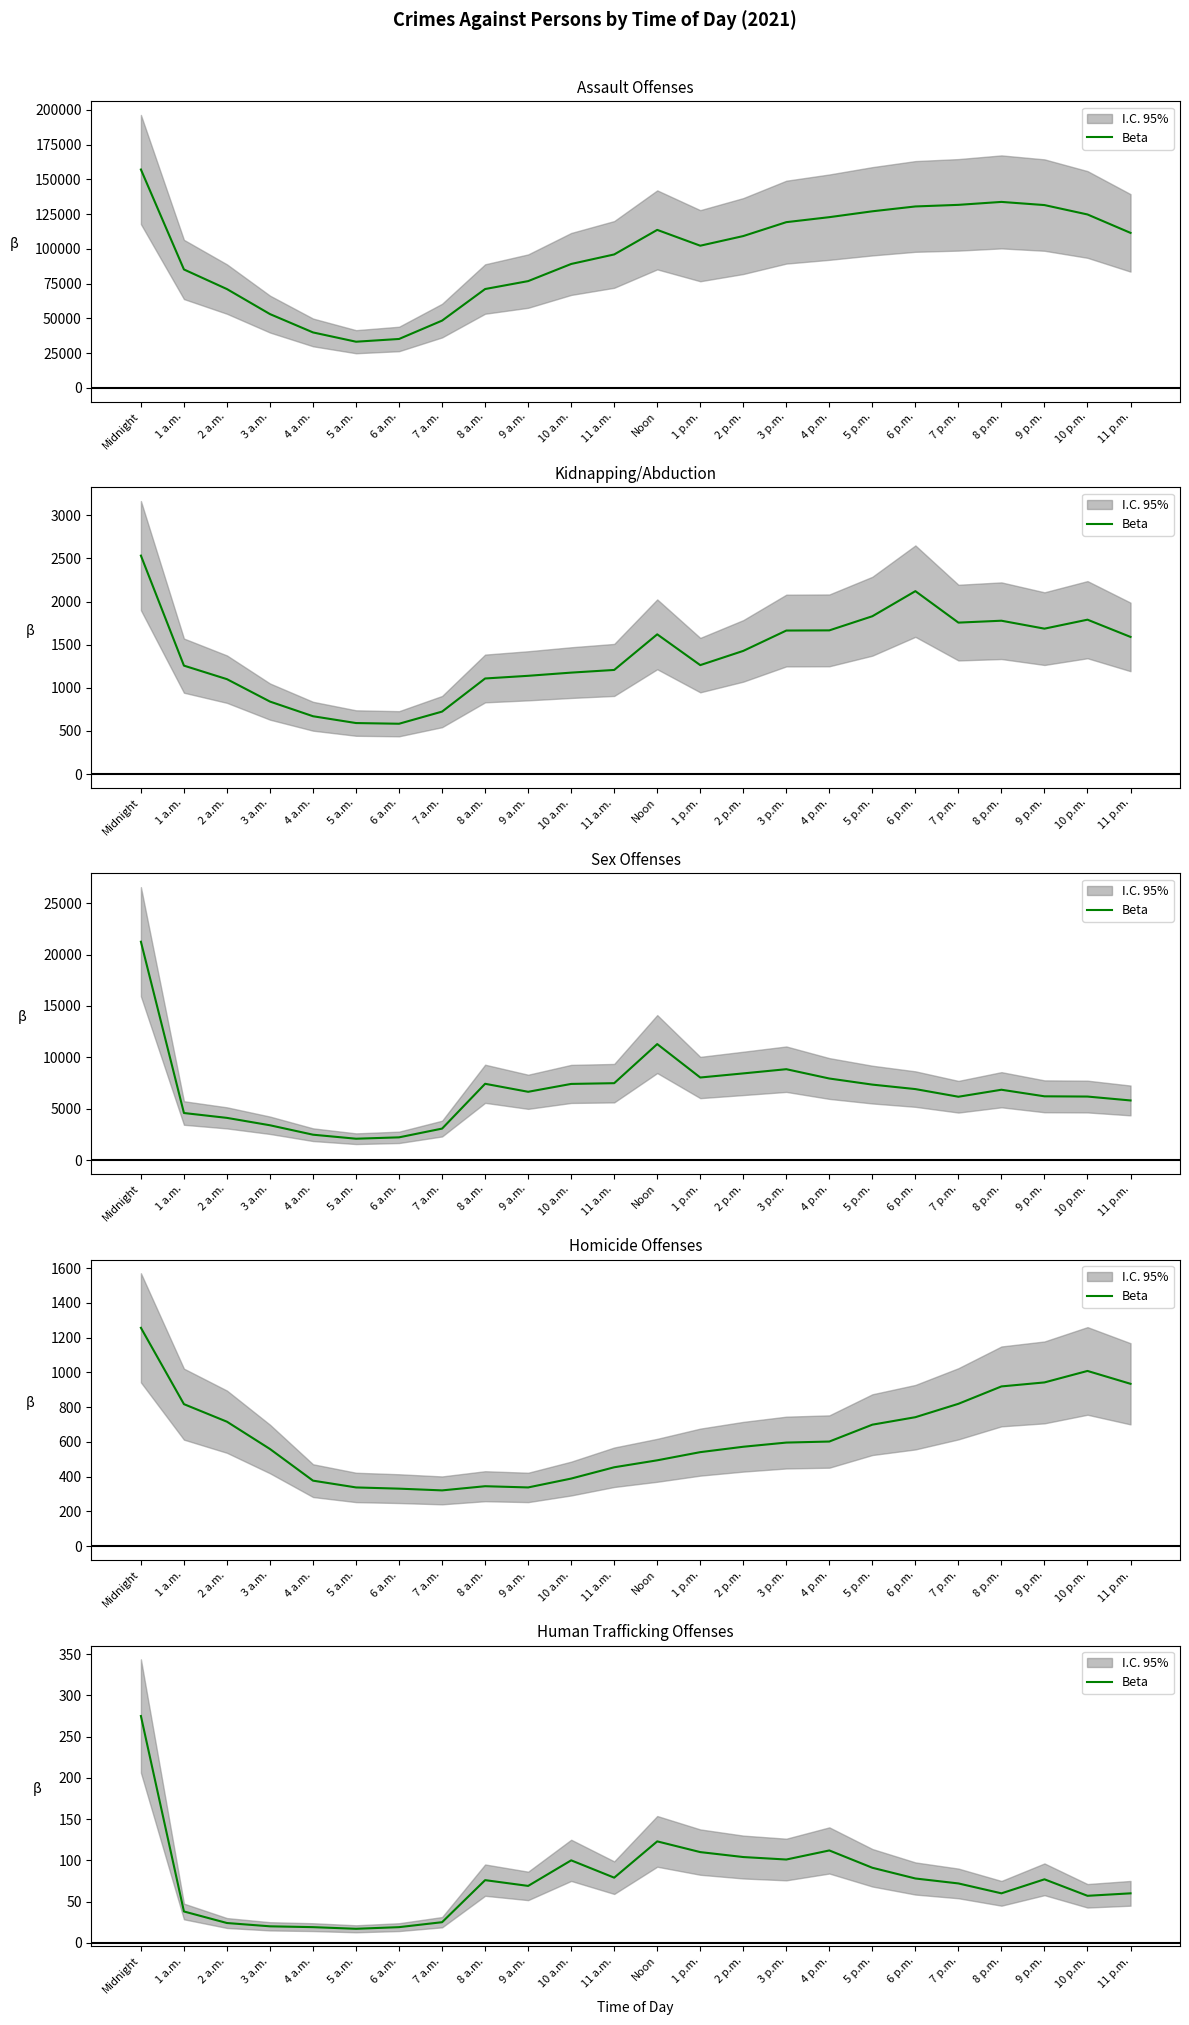

What is the change in value from 2 p.m. to 8 p.m.?

-44